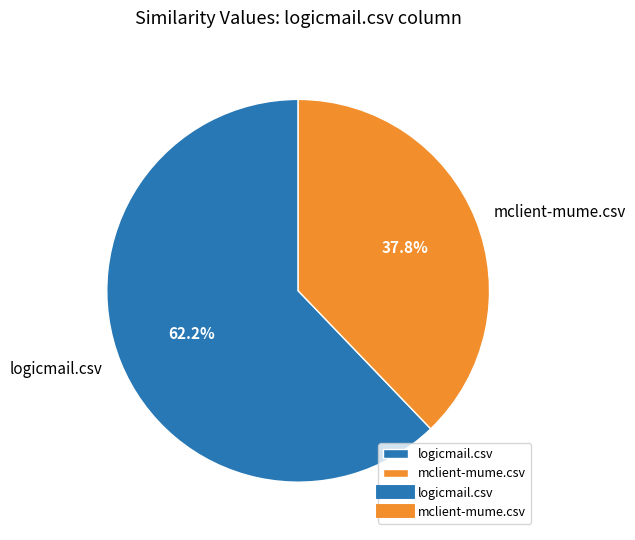

Combined, what portion of the pie is mclient-mume.csv and logicmail.csv?

100.0%